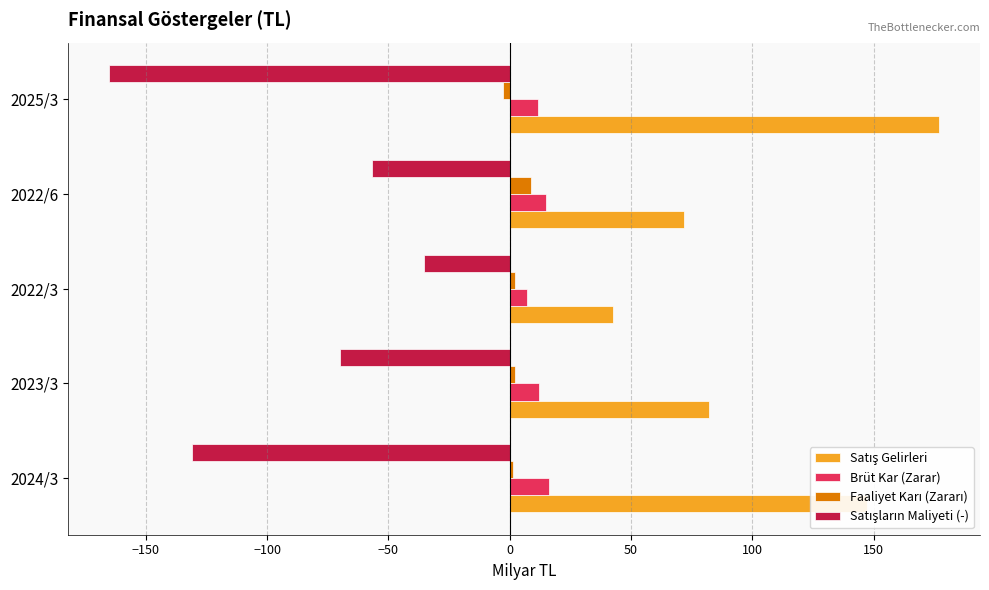

What is the total value across all series at 2022/6?

38.8